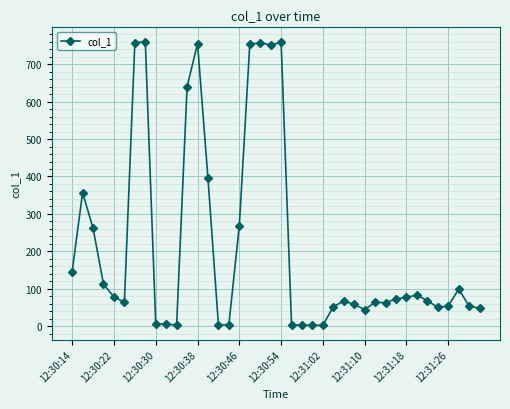

True or false: the data has more than 1 interior local peaks.

True